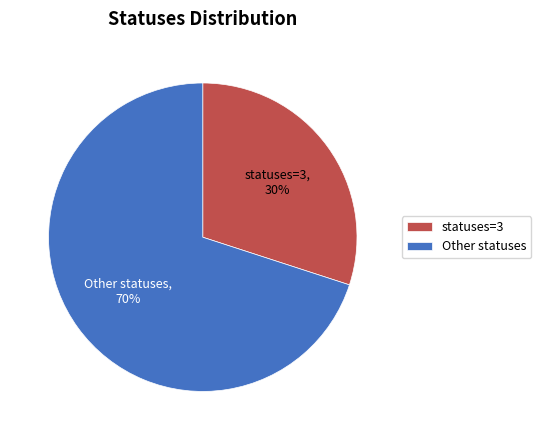

Which category has the smallest portion of the pie?

statuses=3